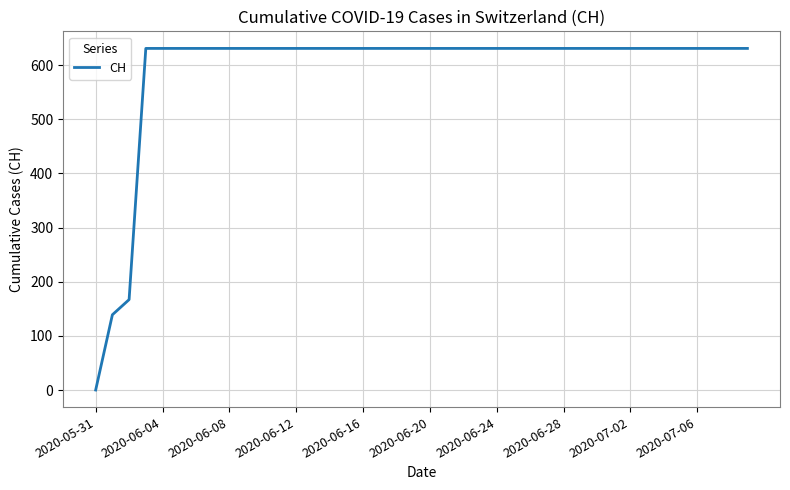

What is the difference between the maximum and minimum values?

631